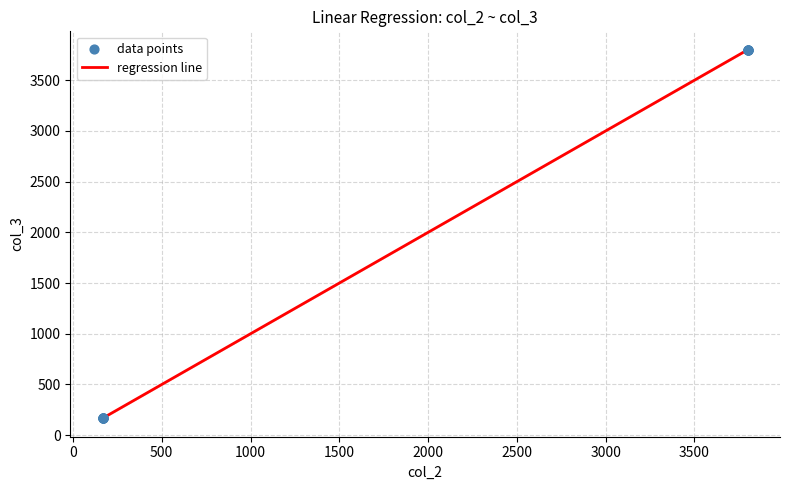

What is the minimum value shown in the chart?

166.7